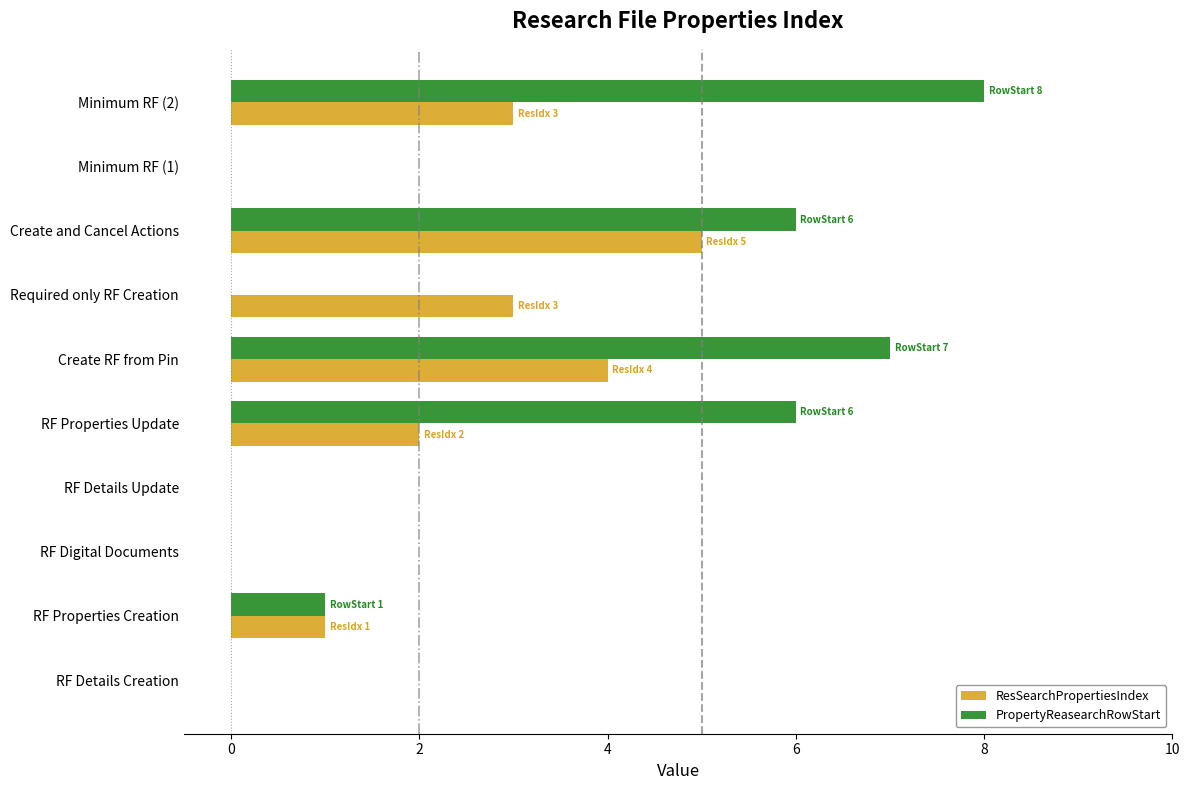

Is the value of PropertyReasearchRowStart at Create RF from Pin greater than the value of ResSearchPropertiesIndex at RF Properties Creation?

Yes